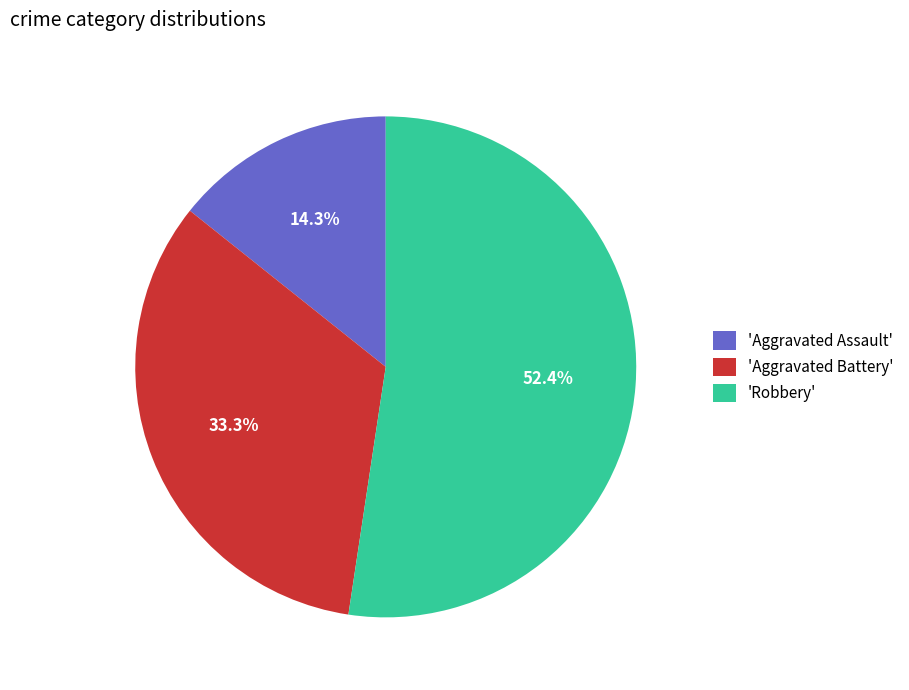

Which slice is the smallest?

'Aggravated Assault'